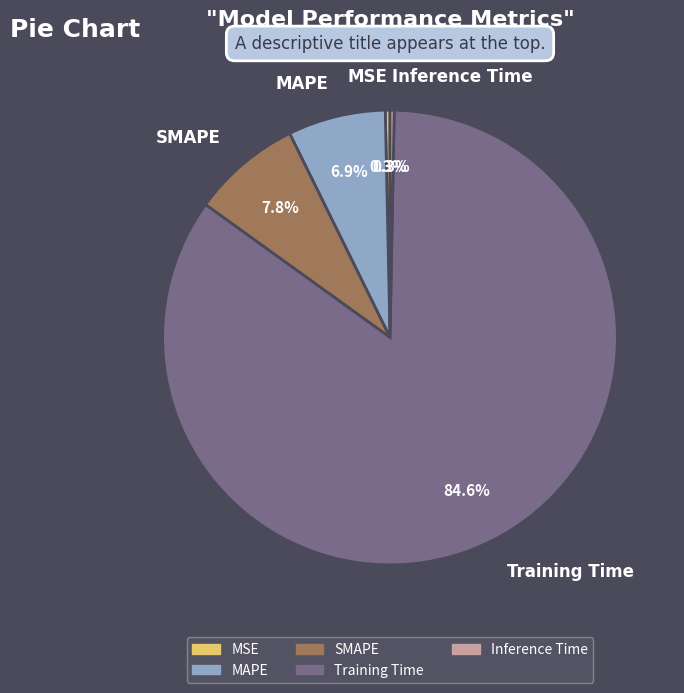

The SMAPE slice represents 8% of the pie. True or false?

True